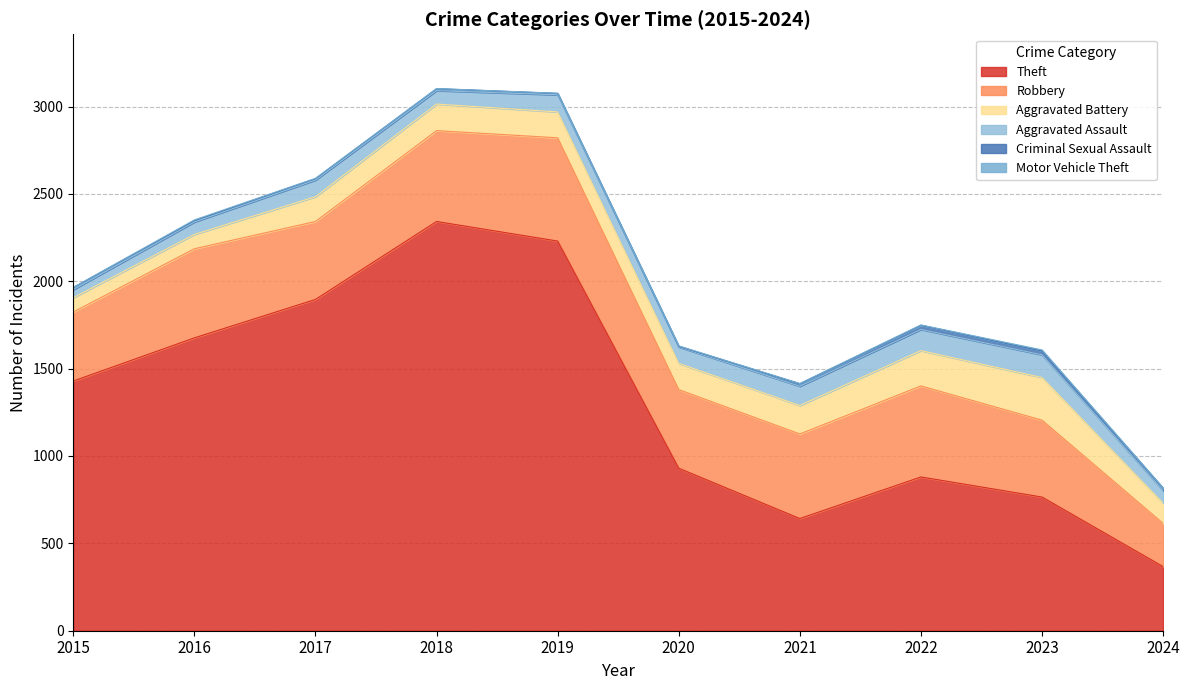

What is the sum of all Theft values?

13157